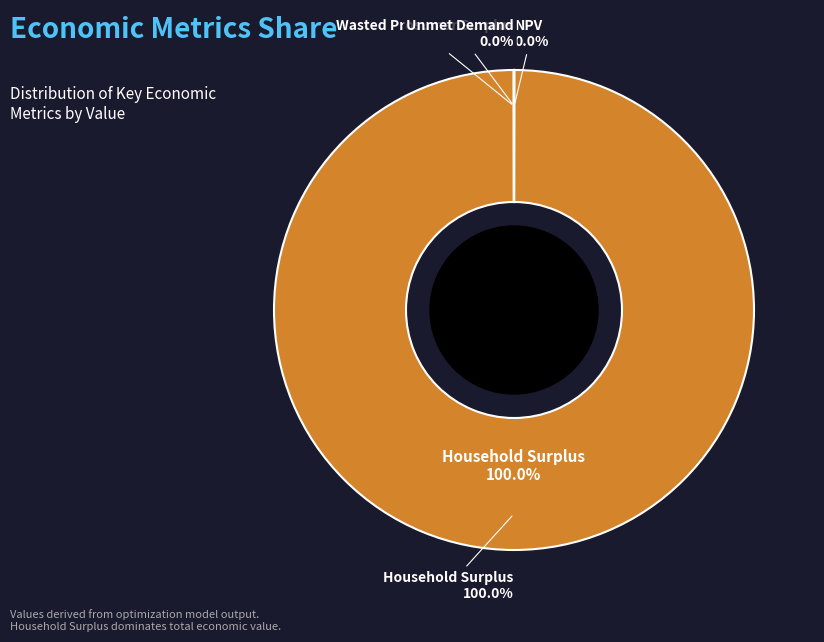

Rank the categories by value from lowest to highest.

Unmet Demand, Wasted Prosumer Surplus, NPV, Household Surplus